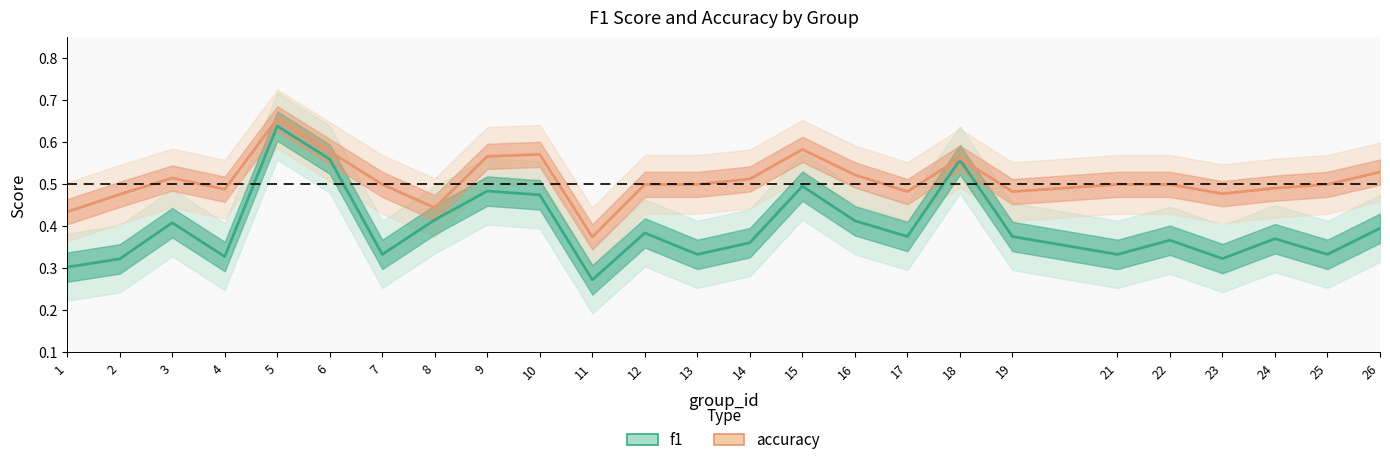

Is the value of f1 at 23 greater than the value of accuracy at 15?

No